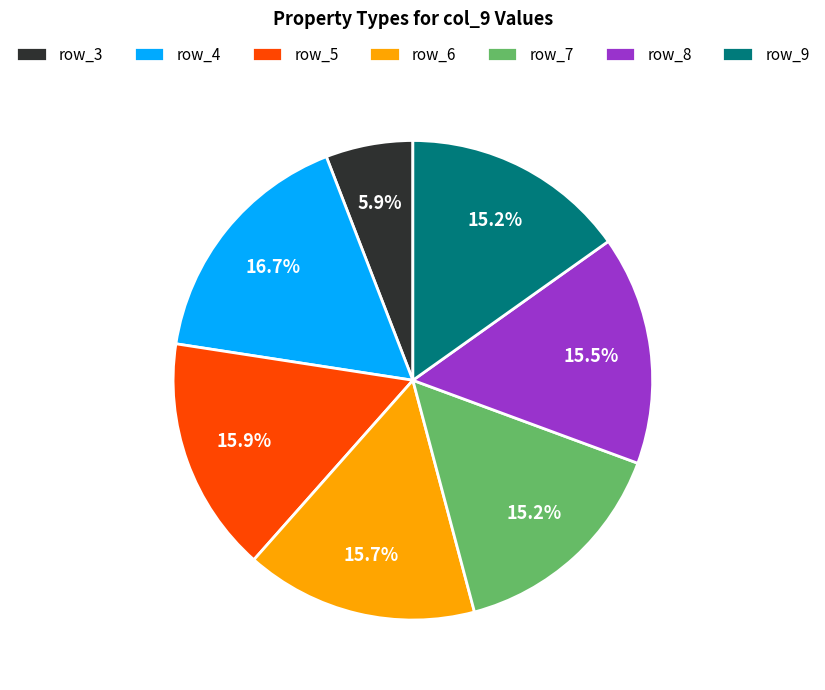

Does row_3 represent more than half of the total?

No